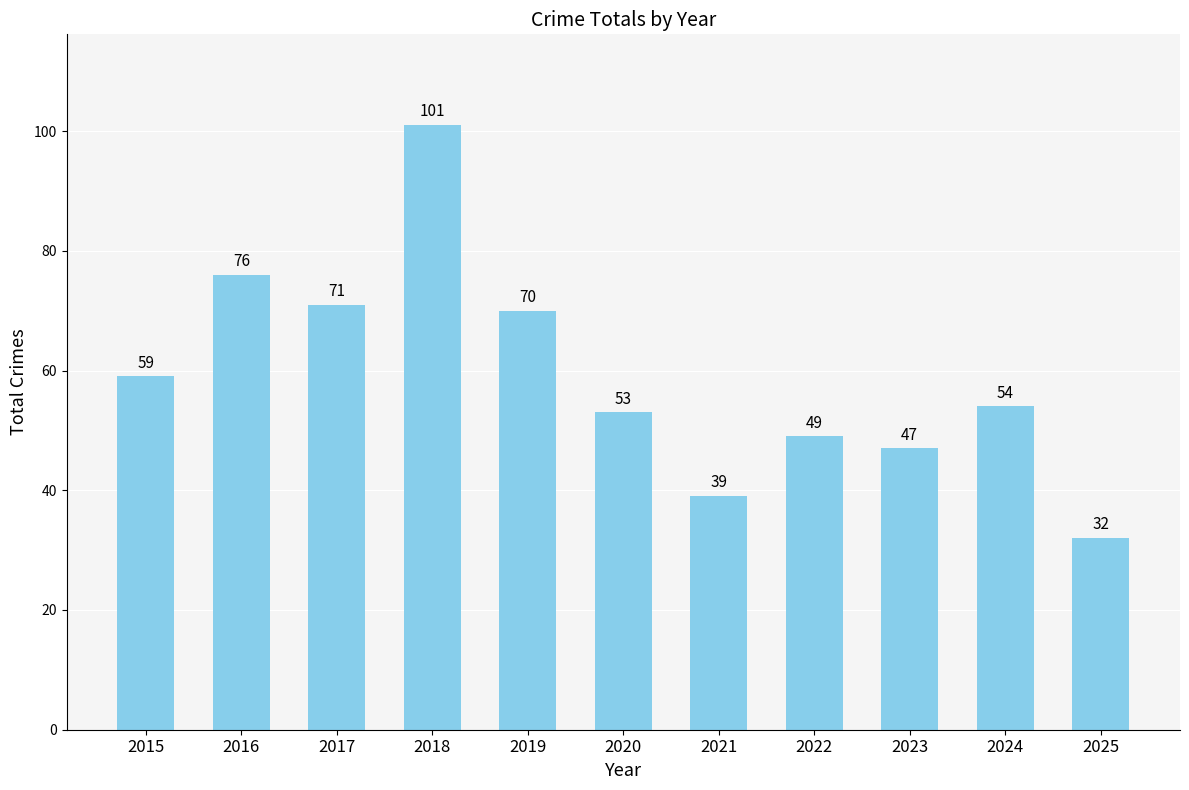

Count the number of data series in this chart.

1